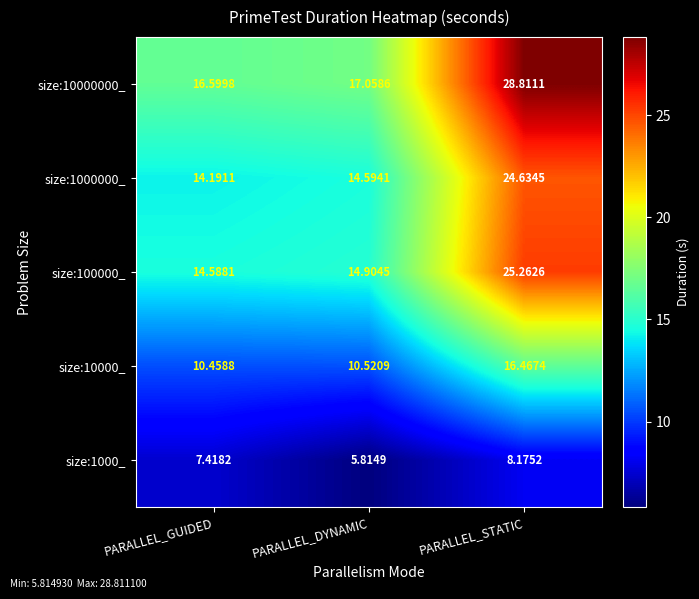

Rank the series at PARALLEL_GUIDED from lowest to highest value.

size:1000_, size:10000_, size:1000000_, size:100000_, size:10000000_